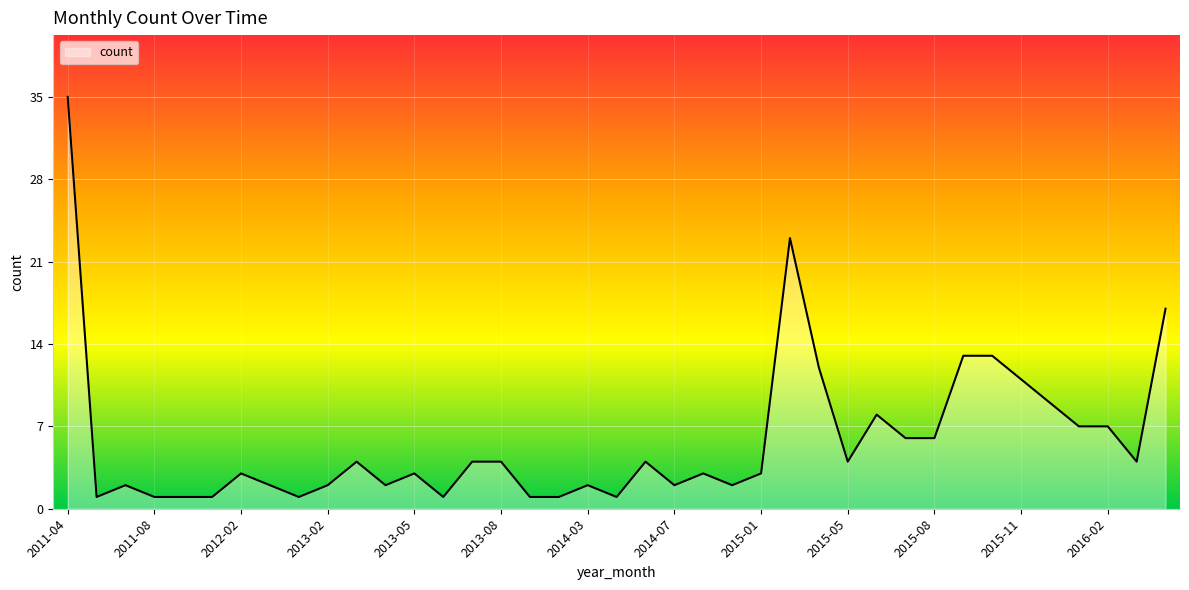

What is the maximum value shown in the chart?

35